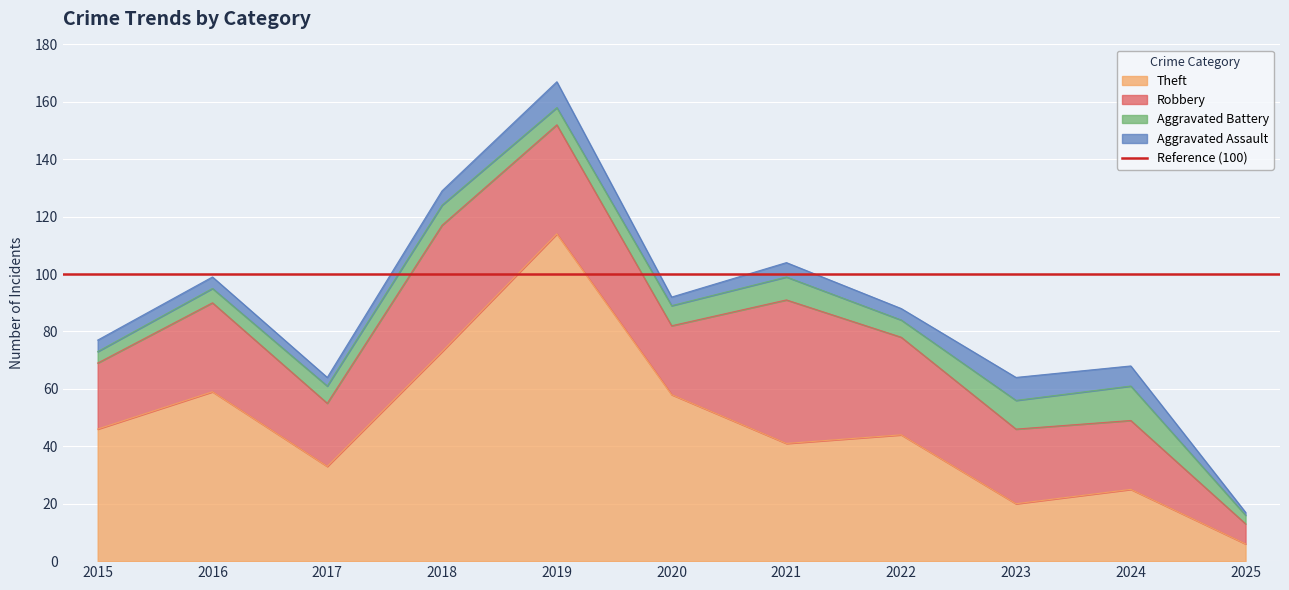

At which label does Aggravated Assault first exceed 4?

2018